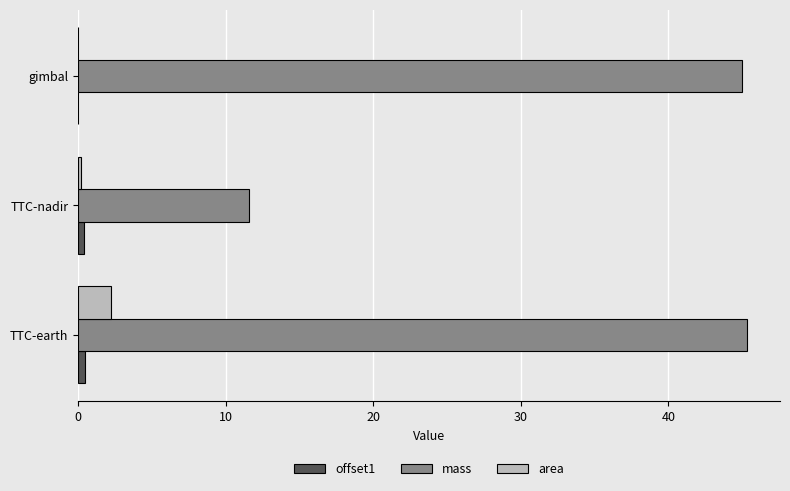

The value of area at gimbal is 0.0. True or false?

True